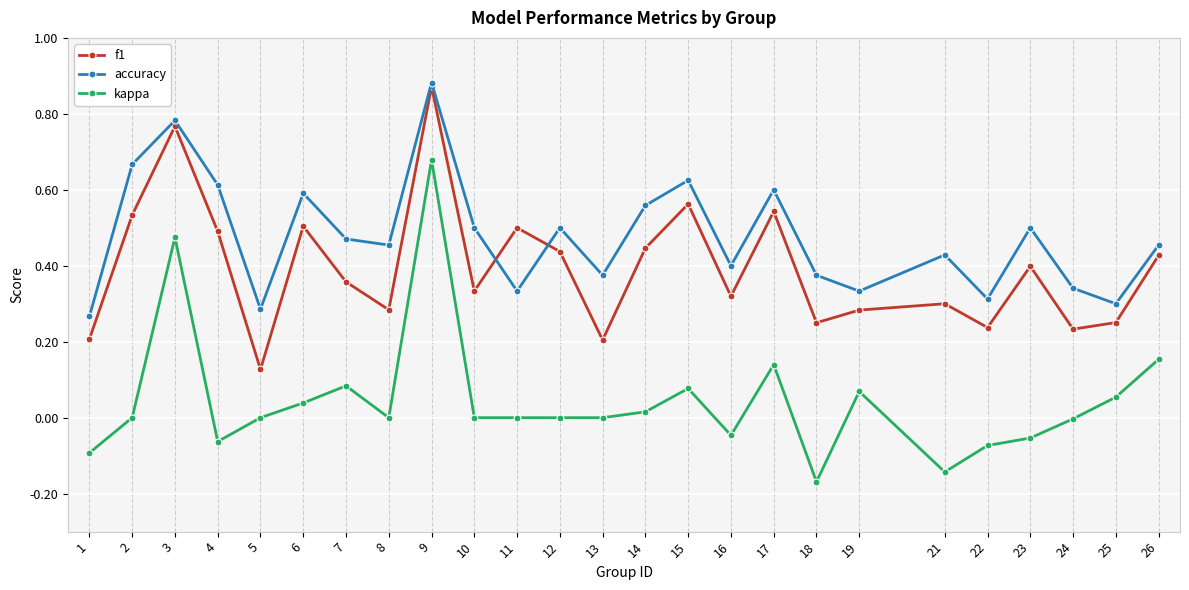

At 7, list the series in order from largest to smallest.

accuracy, f1, kappa